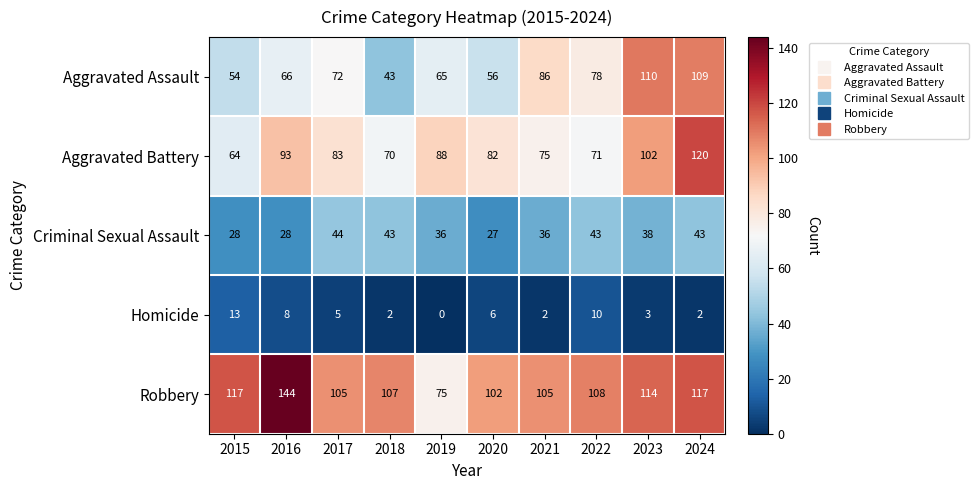

At 2020, list the series in order from largest to smallest.

Robbery, Aggravated Battery, Aggravated Assault, Criminal Sexual Assault, Homicide